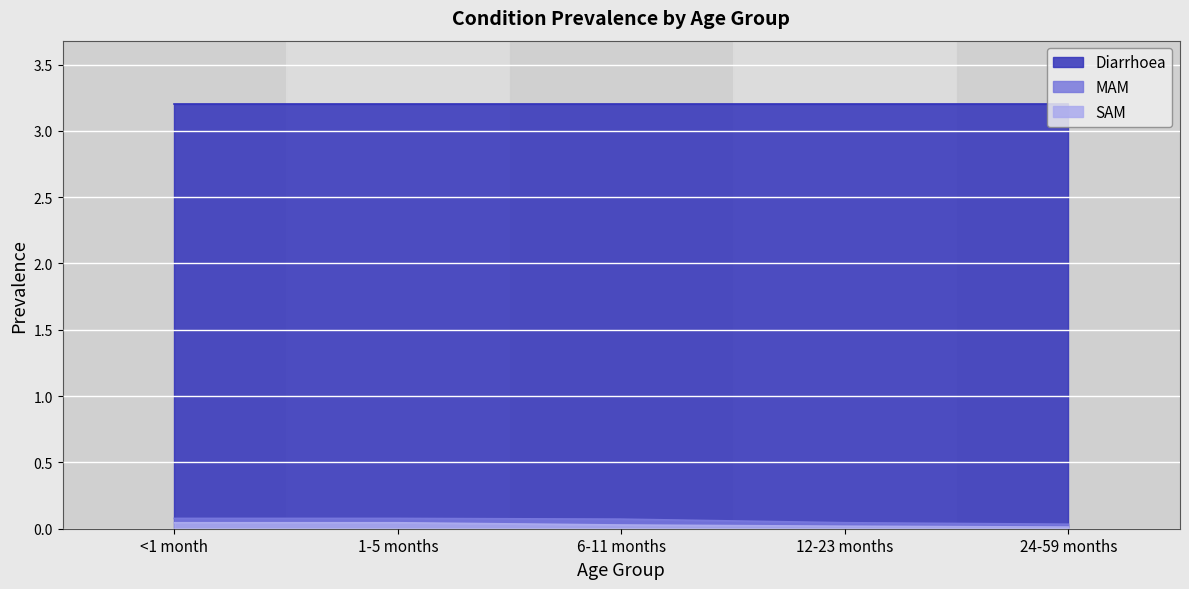

Where is SAM nearest to the value 0?

24-59 months